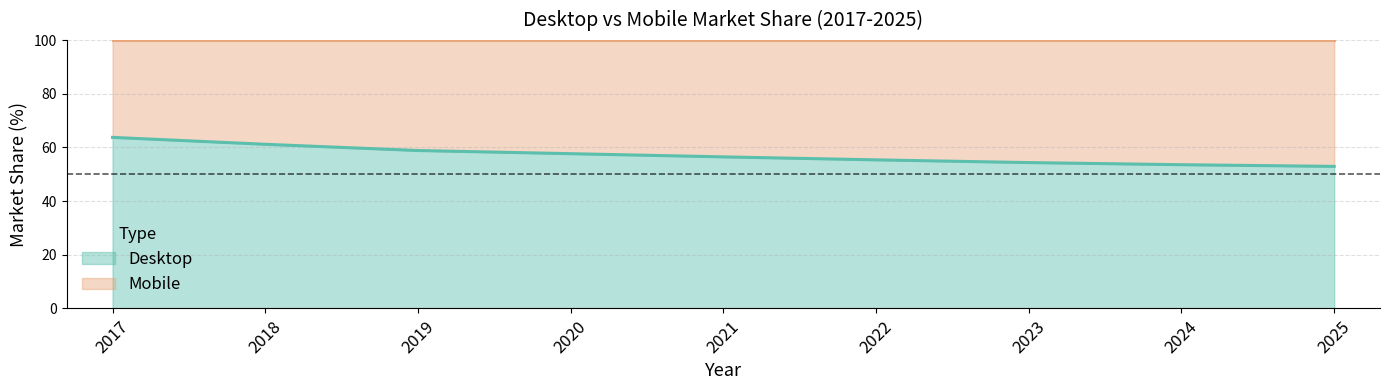

What is the maximum value shown in the chart?

63.7